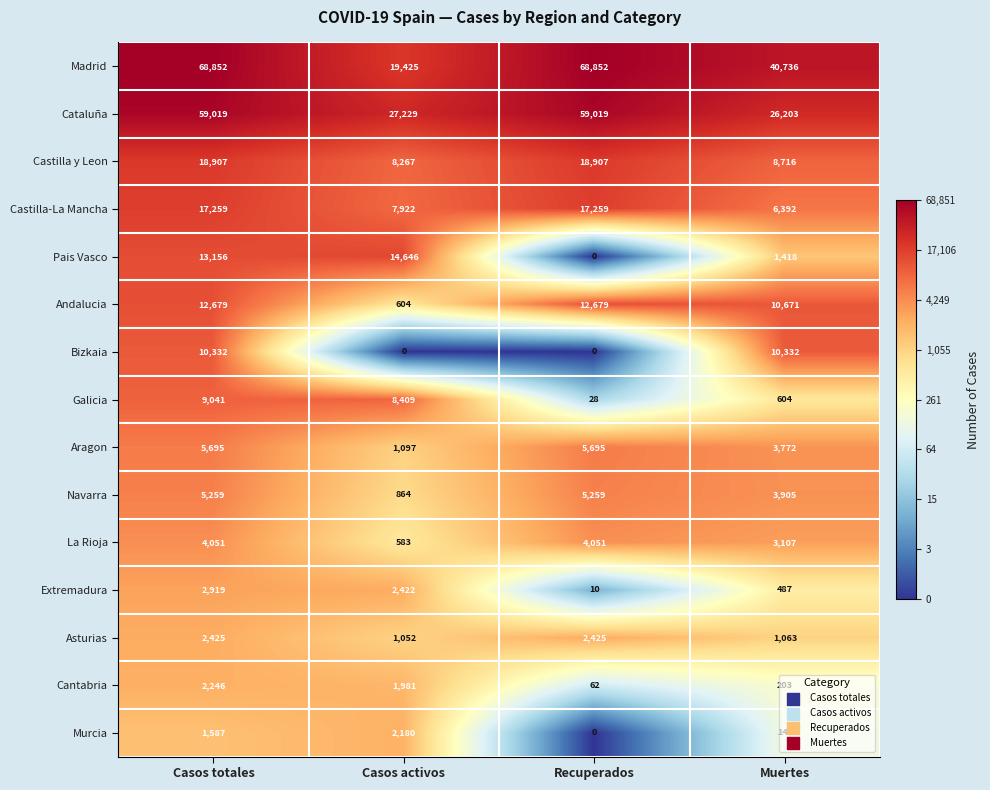

Which series has the widest spread of values?

Madrid